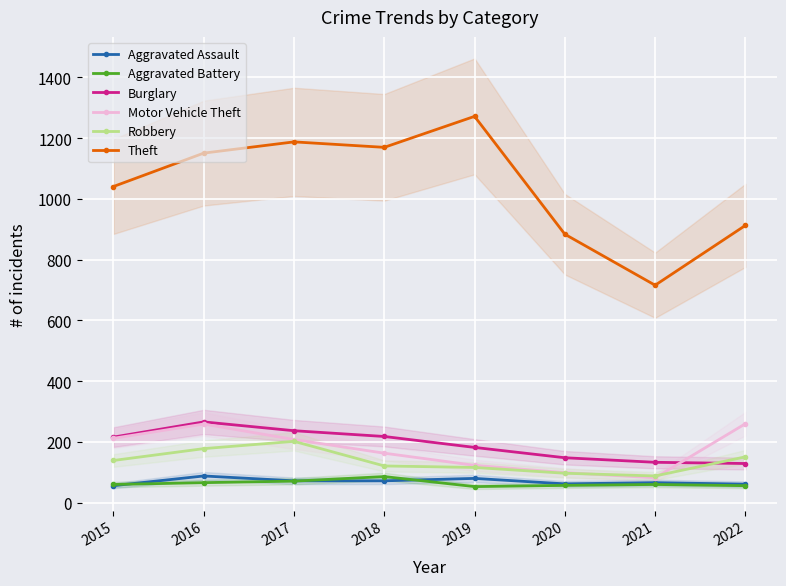

Is this an area chart (filled region under the line)?

No